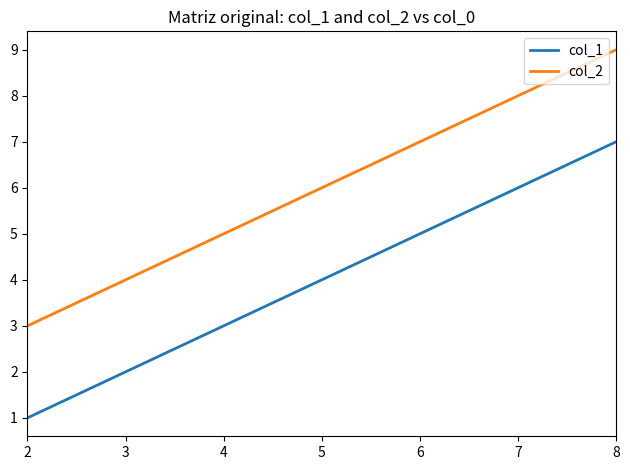

True or false: col_2 has a value of 1 at 2.

False